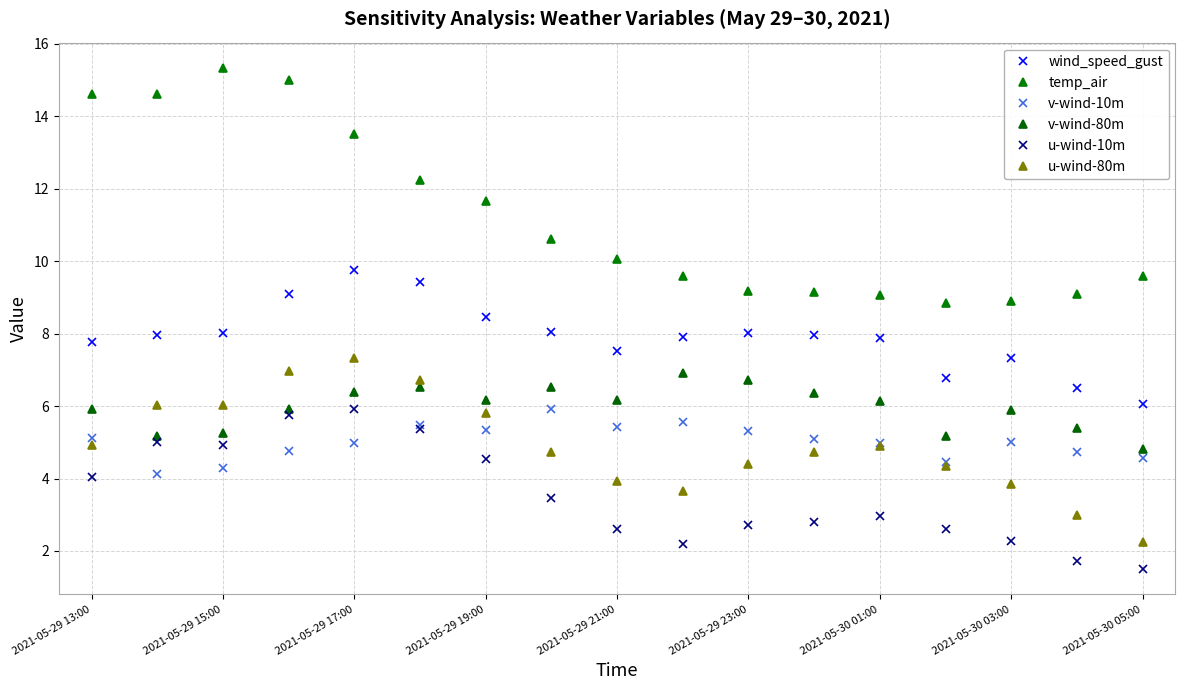

Which series has the largest range (max minus min)?

temp_air